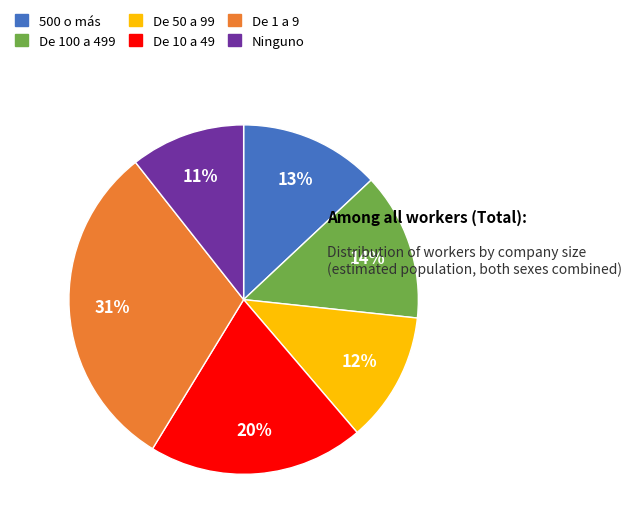

To the nearest percent, what is the difference between the Ninguno and De 100 a 499 slice percentages?

3%